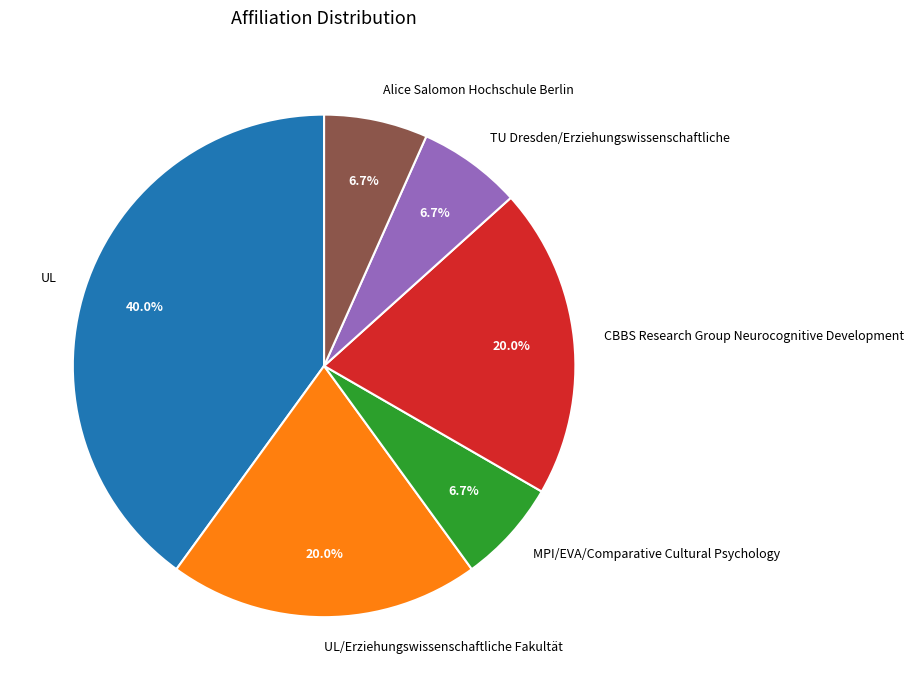

To the nearest percent, what is the average slice percentage?

17%